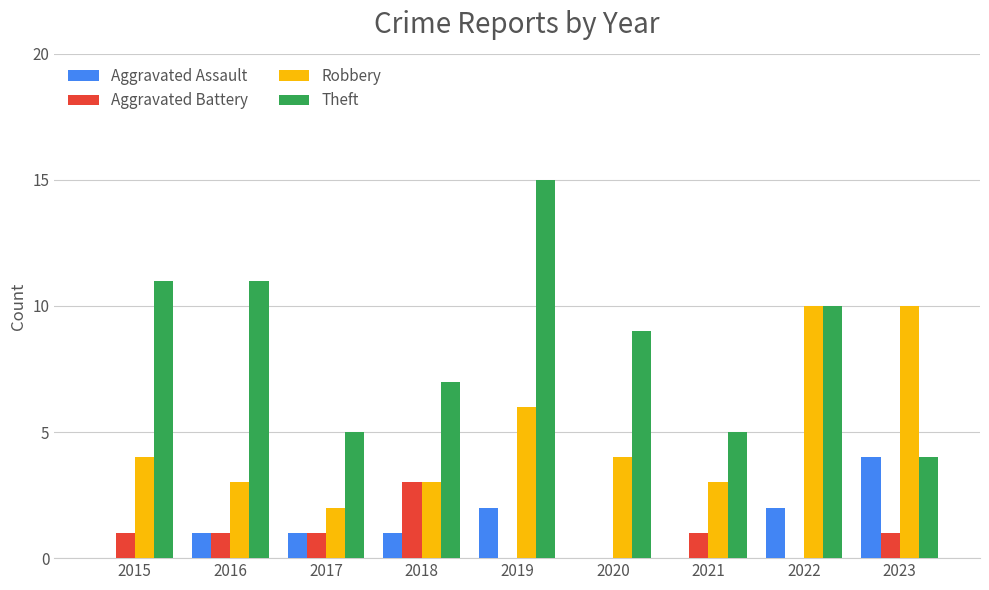

What are all the series names shown in the legend?

Aggravated Assault, Aggravated Battery, Robbery, Theft